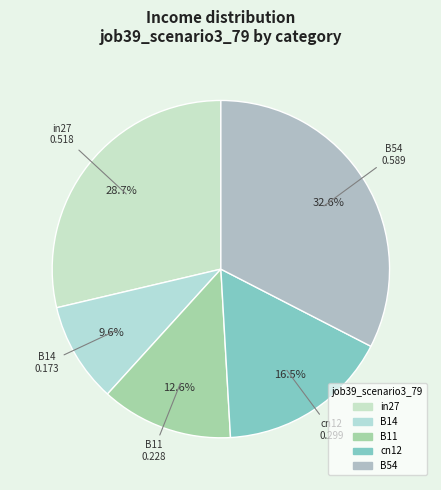

Does any single category account for the majority?

No